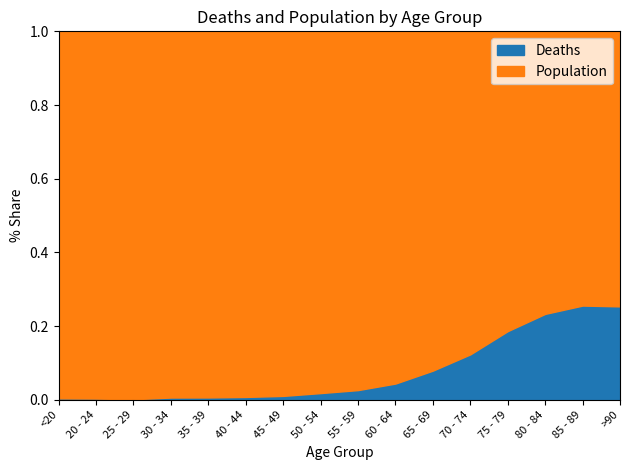

The value of Deaths at 75 - 79 is 0.3. True or false?

False